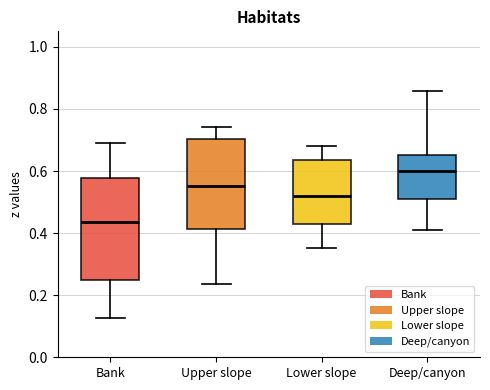

Reading left to right, transcribe this box plot: for each box, give where its median line is, the range the box spans, and where its two whiskers end, as read against the y-axis. The values are not printed on the chart, so give them approximately, as read against the axis.

Bank: median 0.44, box 0.24 to 0.58, whiskers 0.12 to 0.70
Upper slope: median 0.56, box 0.42 to 0.70, whiskers 0.24 to 0.74
Lower slope: median 0.52, box 0.42 to 0.64, whiskers 0.36 to 0.68
Deep/canyon: median 0.60, box 0.52 to 0.66, whiskers 0.40 to 0.86